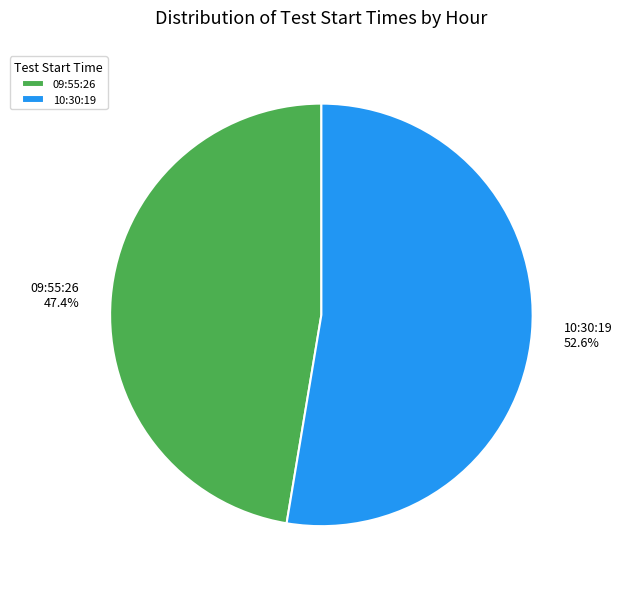

Rank the categories by value from highest to lowest.

10:30:19, 09:55:26